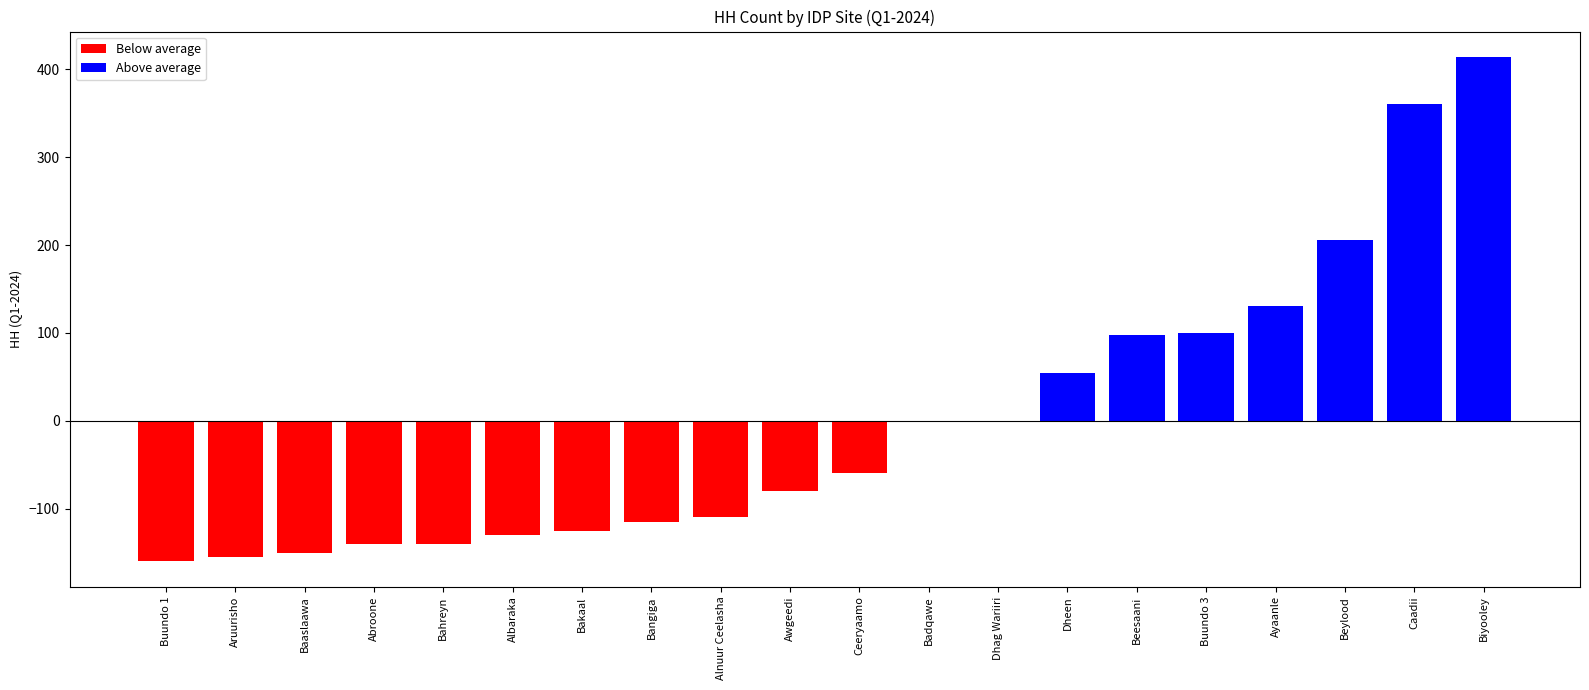

What is the difference between the second highest and second lowest values?

515